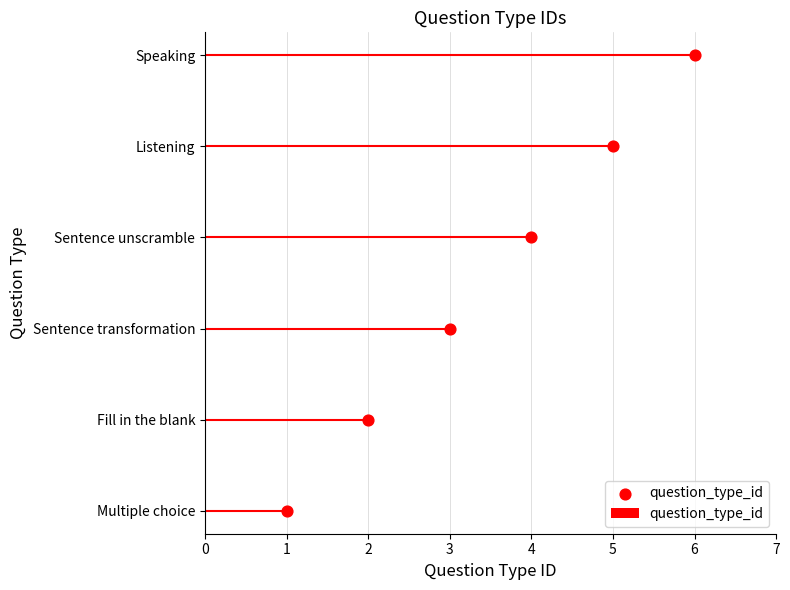

What is the change in value from 1 to 2?

+1